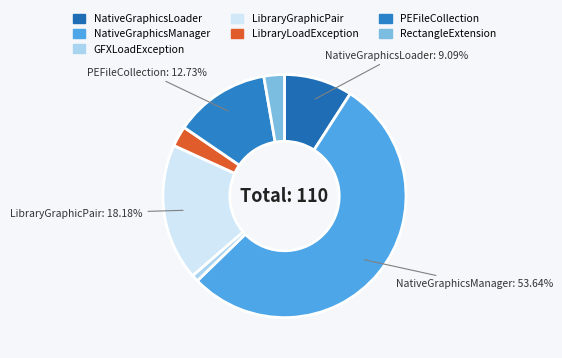

Count the number of slices in the pie.

7